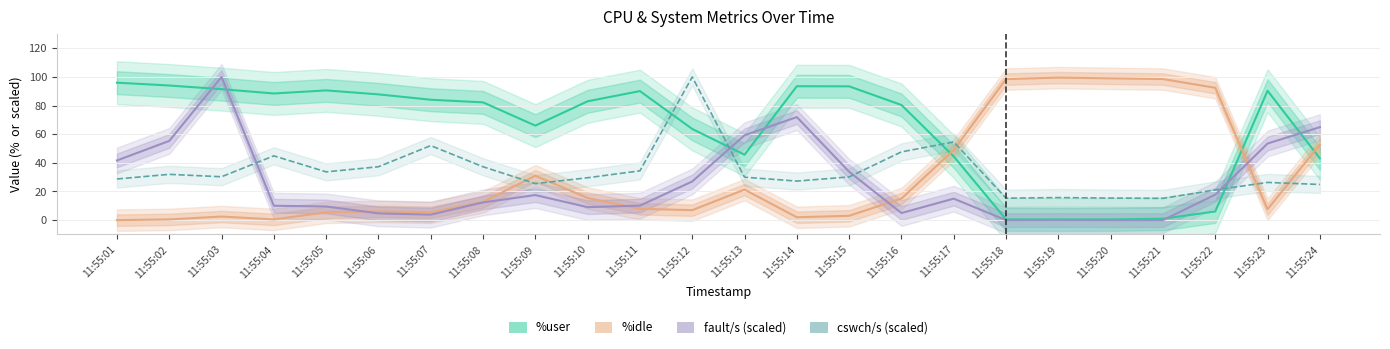

Rank the categories by fault/s (scaled) value from highest to lowest.

11:55:03, 11:55:14, 11:55:24, 11:55:13, 11:55:02, 11:55:23, 11:55:01, 11:55:15, 11:55:12, 11:55:22, 11:55:09, 11:55:17, 11:55:08, 11:55:11, 11:55:04, 11:55:05, 11:55:10, 11:55:16, 11:55:06, 11:55:07, 11:55:19, 11:55:18, 11:55:20, 11:55:21